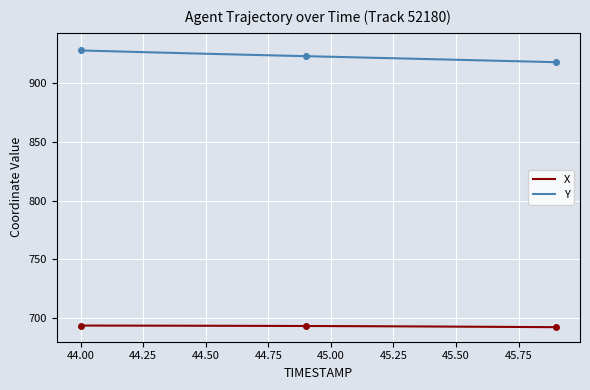

What is the minimum value for Y?

917.8